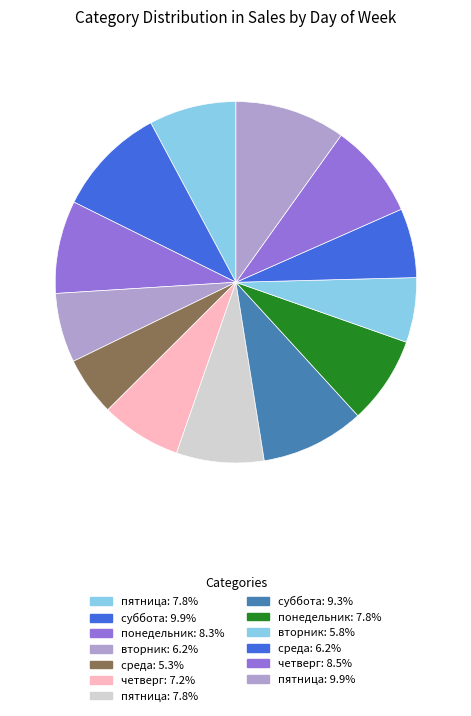

Count the number of slices in the pie.

13